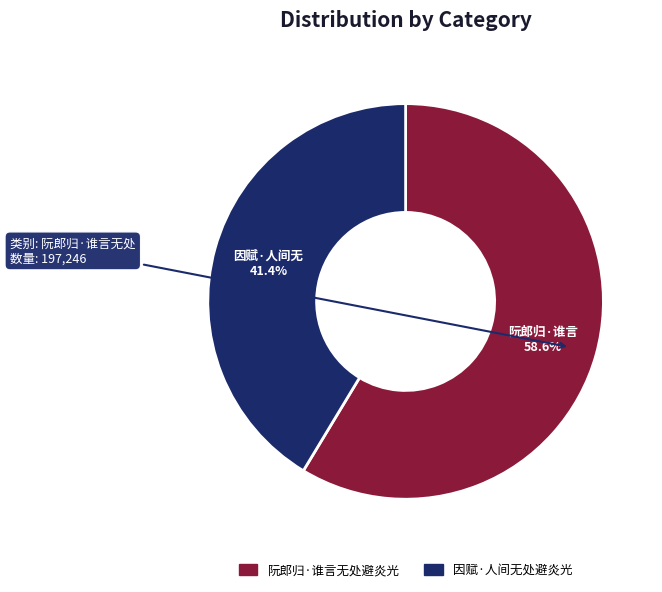

Is 因赋·人间无处避炎光 the majority of the pie?

No